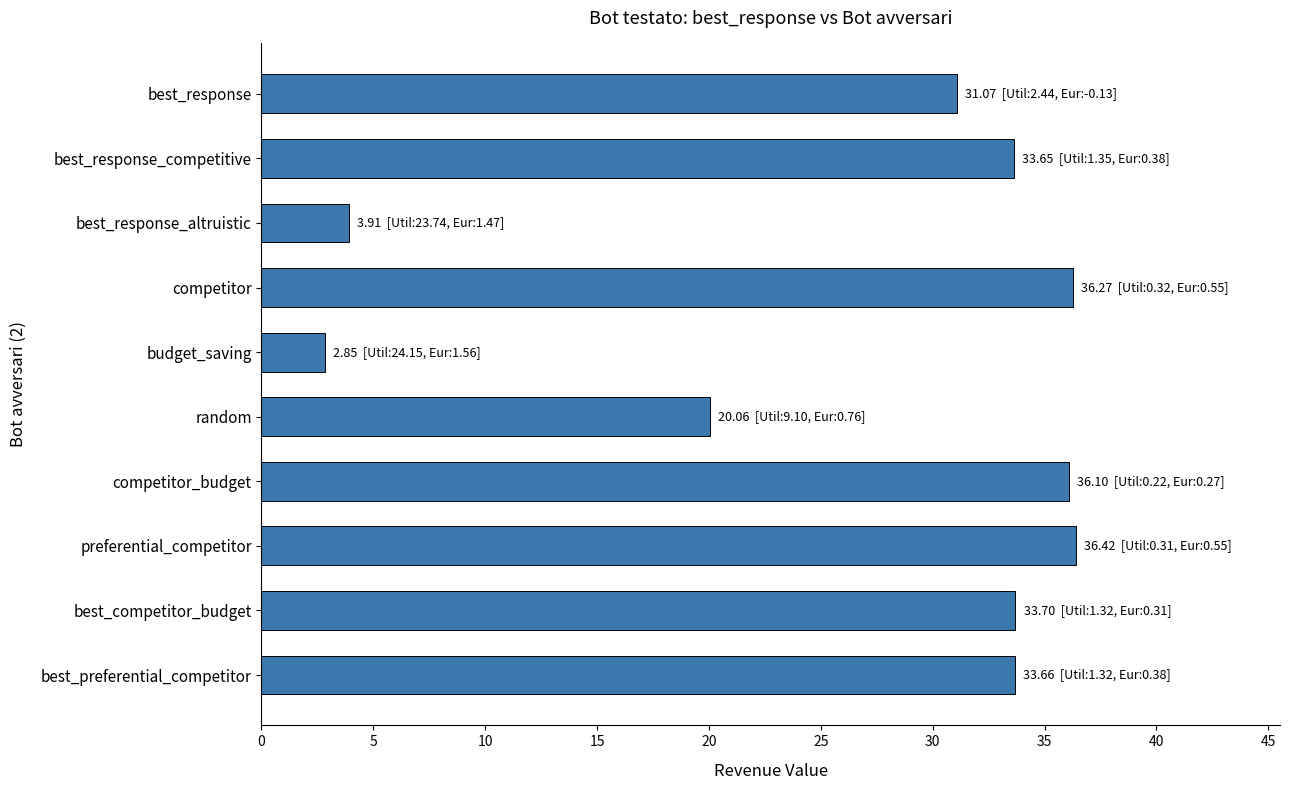

What value does the data have at competitor_budget?

36.1